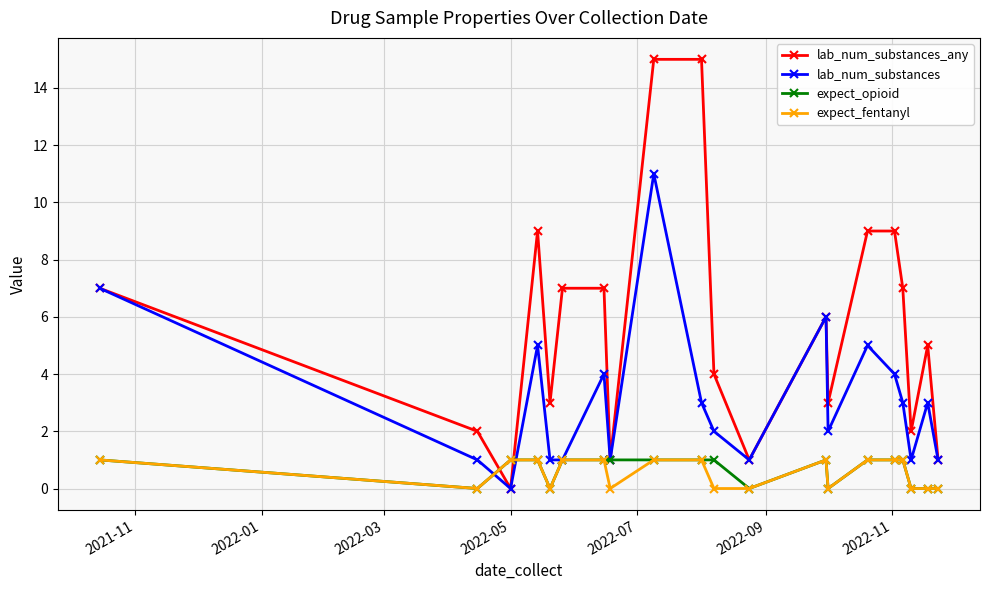

How many interior local peaks does the lab_num_substances series have?

6